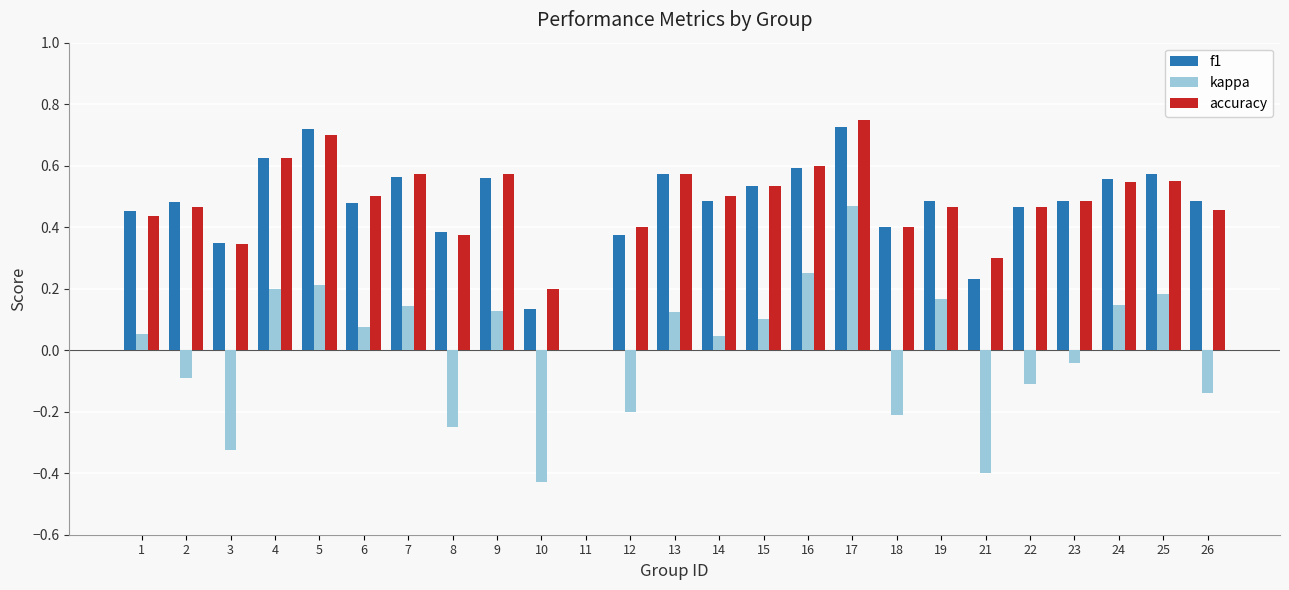

True or false: accuracy has a value of 0.3 at 15.

False